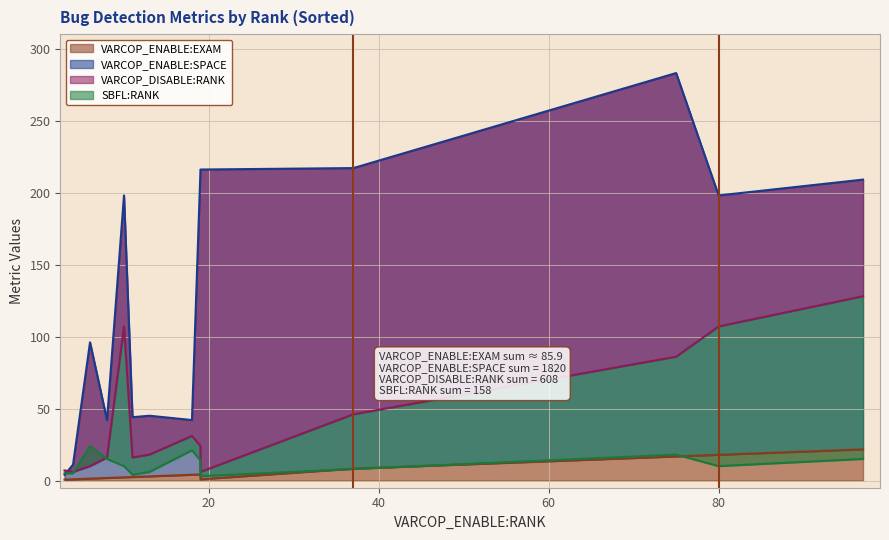

Reading left to right, extract all data points from this chart.

VARCOP_ENABLE:EXAM: 0.7	0.9	1.3	1.8	2.2	2.5	2.9	4.0	4.2	0.9	8.3	16.7	17.9	21.7
VARCOP_ENABLE:SPACE: 4.0	11.0	96.0	42.0	198.0	44.0	45.0	42.0	215.0	216.0	217.0	283.0	198.0	209.0
VARCOP_DISABLE:RANK: 7.0	6.0	10.0	16.0	107.0	16.0	18.0	31.0	24.0	6.0	46.0	86.0	107.0	128.0
SBFL:RANK: 5.0	5.0	24.0	15.0	10.0	4.0	6.0	21.0	14.0	3.0	8.0	18.0	10.0	15.0